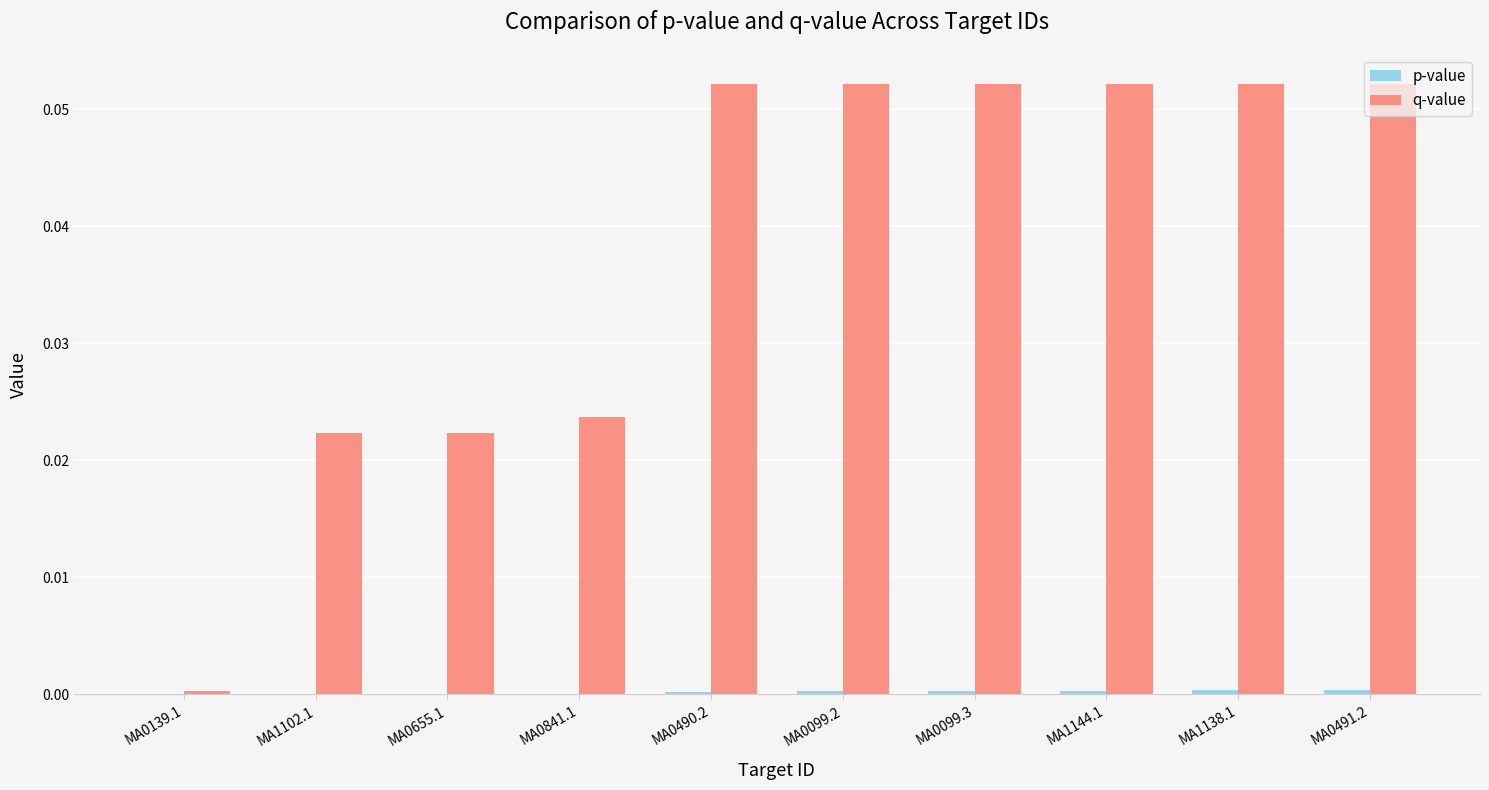

True or false: q-value has a value of 0.0 at MA1138.1.

False